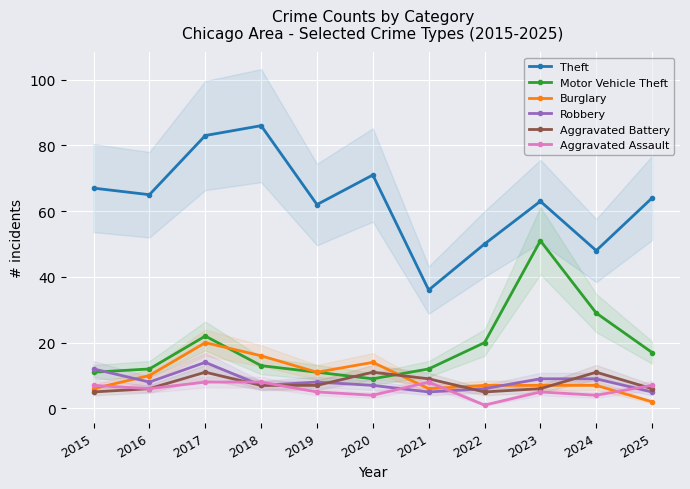

What is the sum of all Burglary values?

106